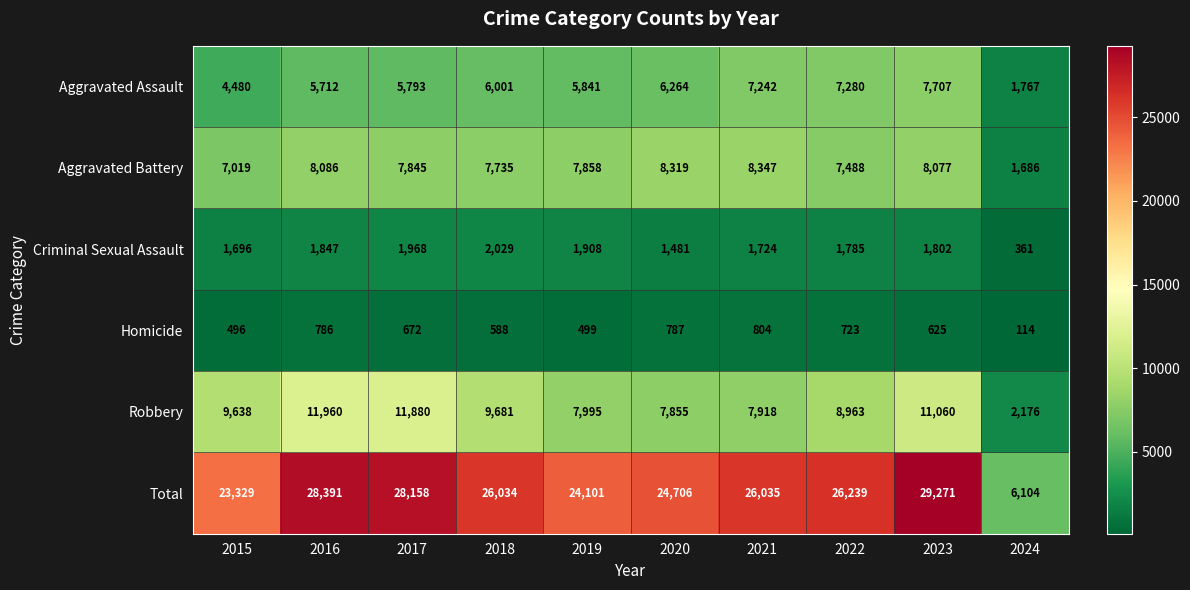

The Aggravated Assault series shows 5841 at 2019. True or false?

True